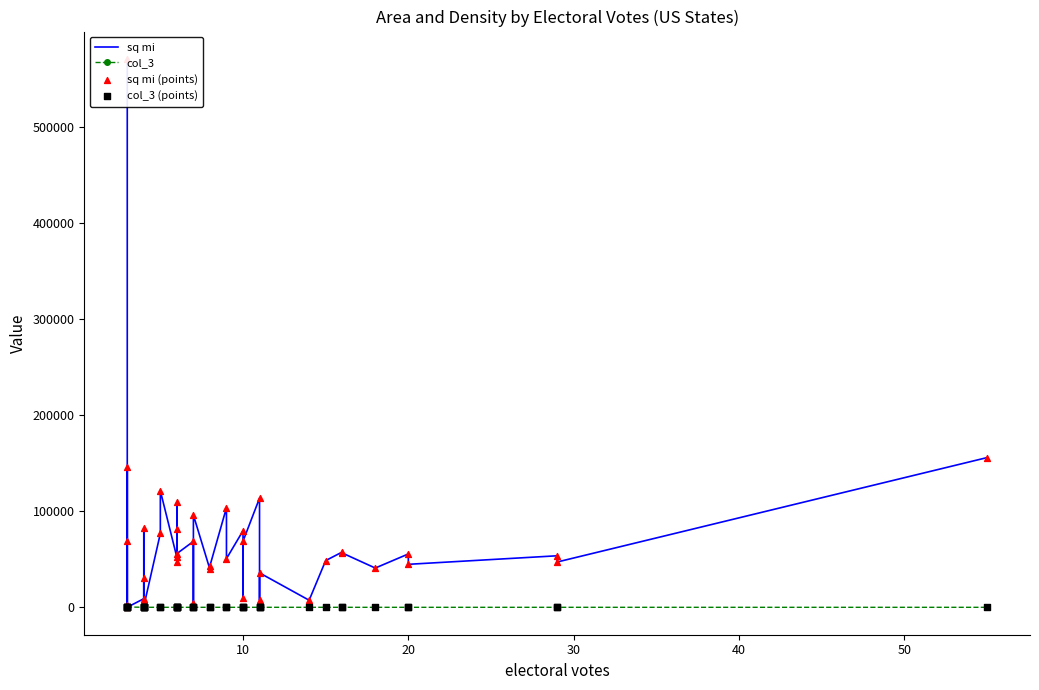

Which series contains the highest Y value?

sq mi